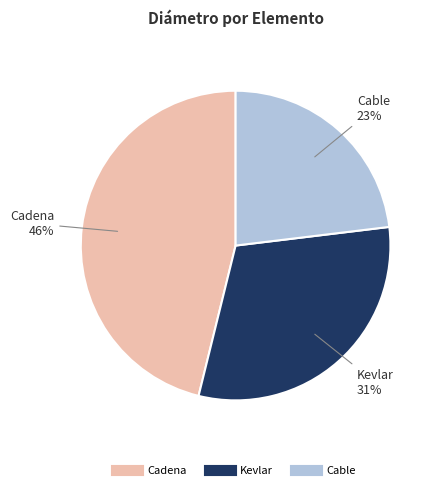

Which category has the biggest portion of the pie?

Cadena